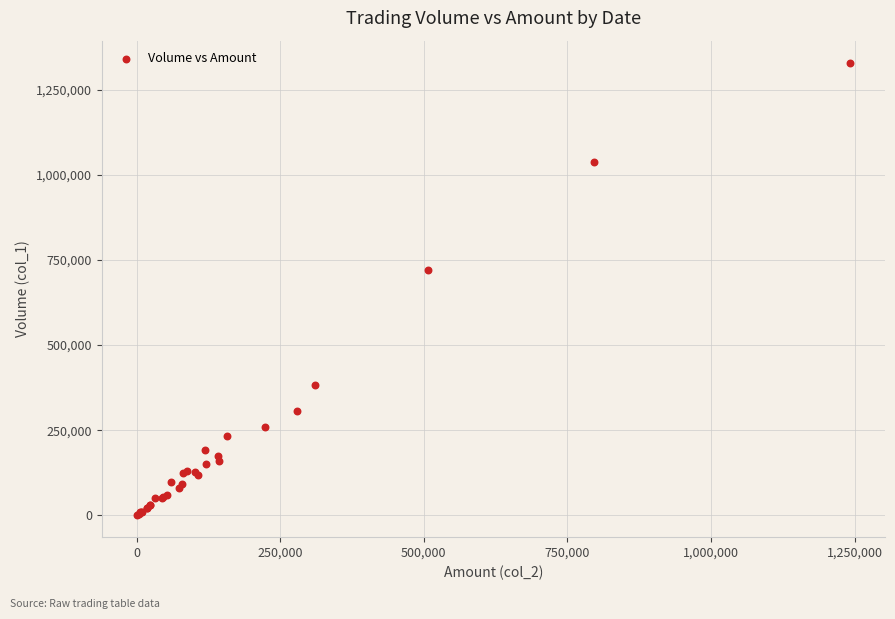

What Y value in the scatter plot is closest to 665000?

721000